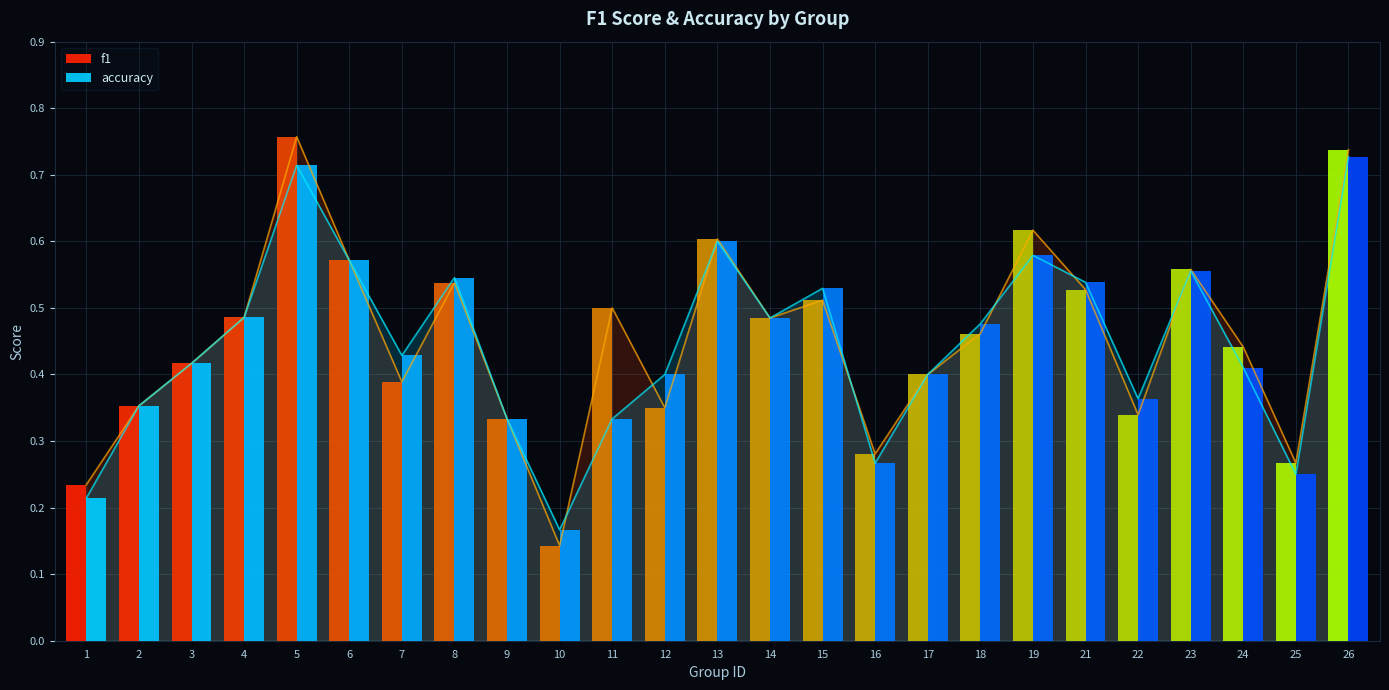

How many data points does each series have?

25